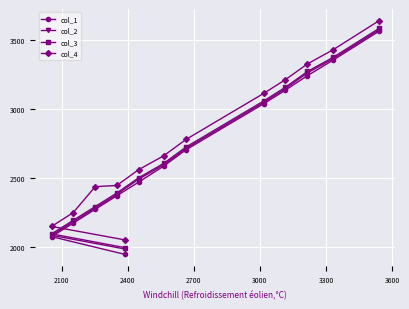

Reading right to left, list all the values displayed in this chart.

col_1: 3566	3356	3244	3139	3040	2706	2588	2472	1948	2373	2275	2175	2077
col_2: 3576	3366	3264	3150	3050	2716	2598	2493	1987	2383	2285	2185	2087
col_3: 3586	3376	3274	3160	3060	2726	2608	2503	1997	2393	2295	2195	2097
col_4: 3642	3431	3329	3215	3115	2781	2663	2562	2053	2448	2439	2251	2151